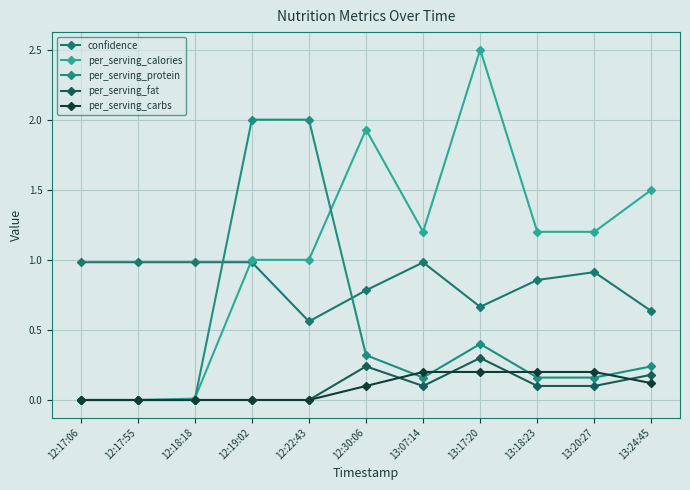

Between which two adjacent categories do per_serving_protein and per_serving_calories first intersect?

12:18:18 and 12:19:02